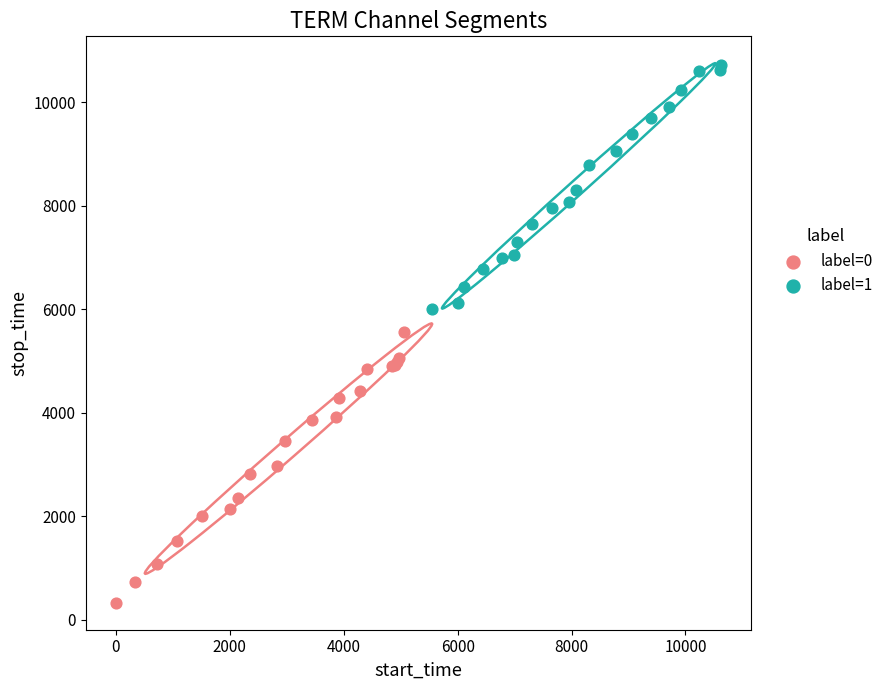

What are all the series names shown in the legend?

label=0, label=1